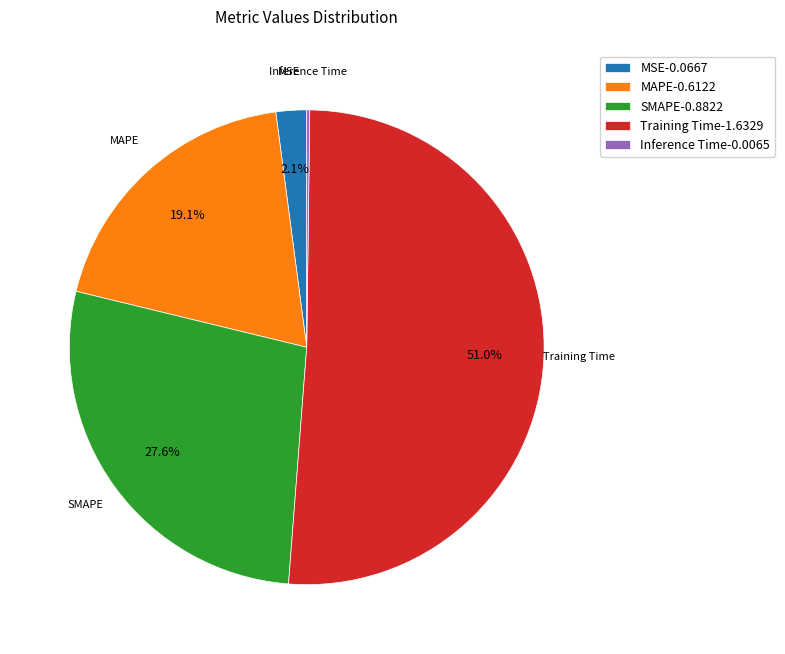

Which category has the biggest portion of the pie?

Training Time